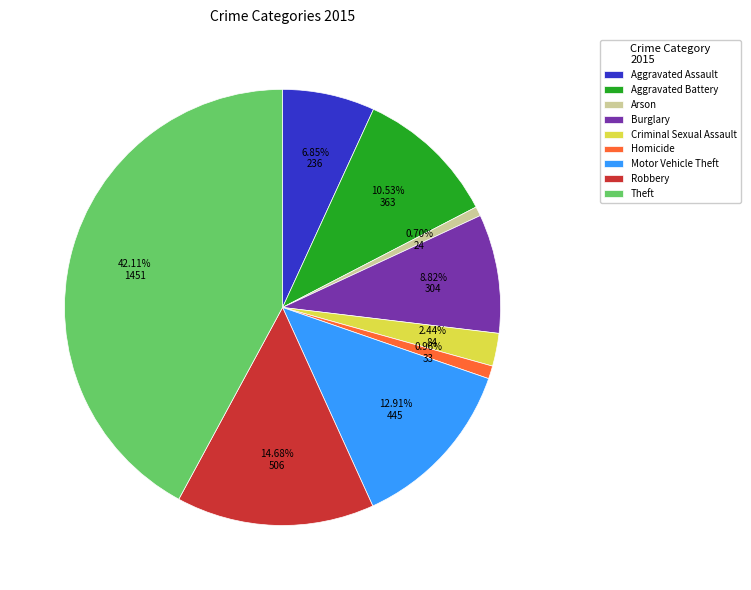

How many segments does this pie chart have?

9